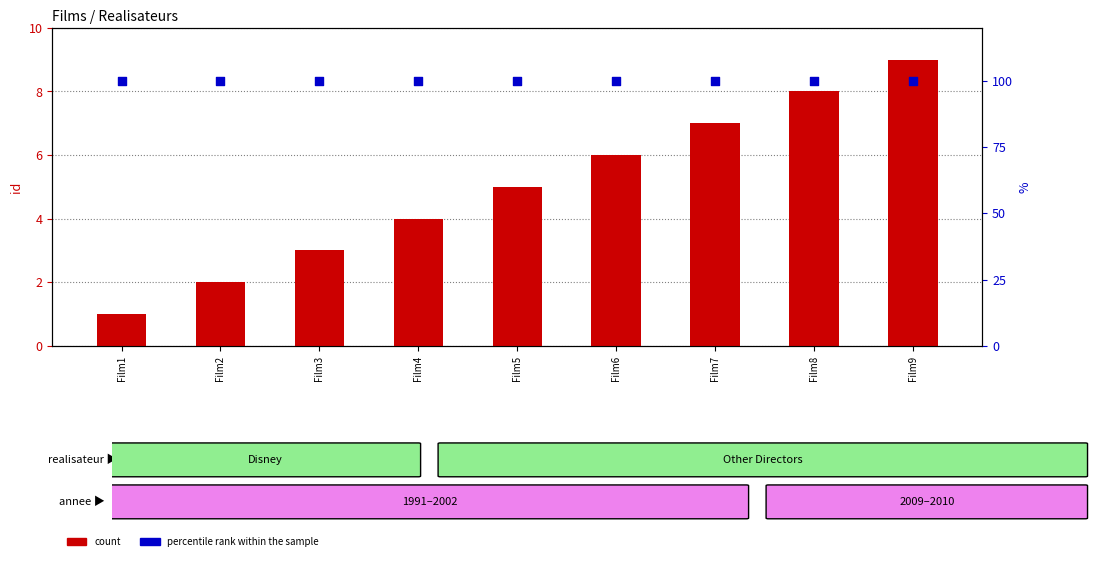

What are all the series names shown in the legend?

count, percentile rank within the sample